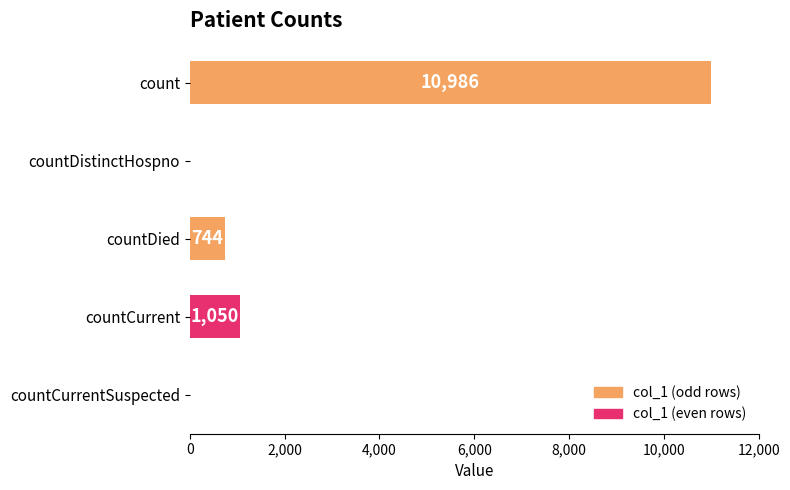

How many data points does each series have?

5